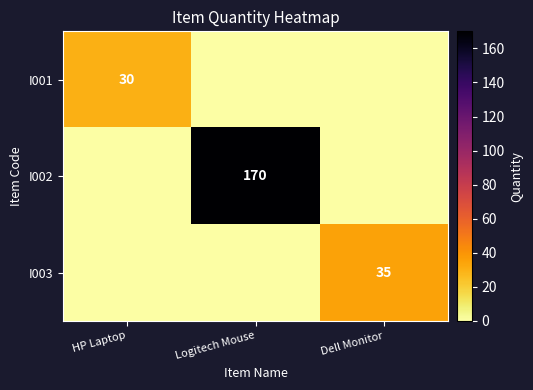

Is it true that I001 equals 30 at HP Laptop?

True